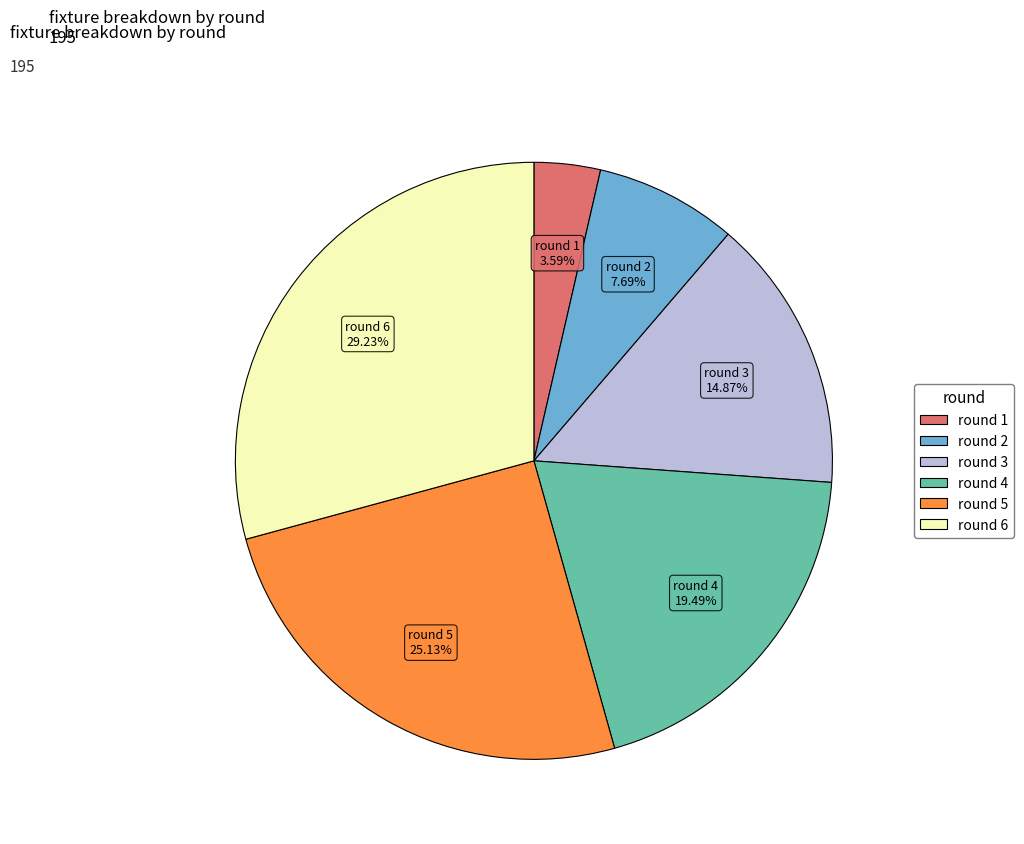

How many slices are in this pie chart?

6